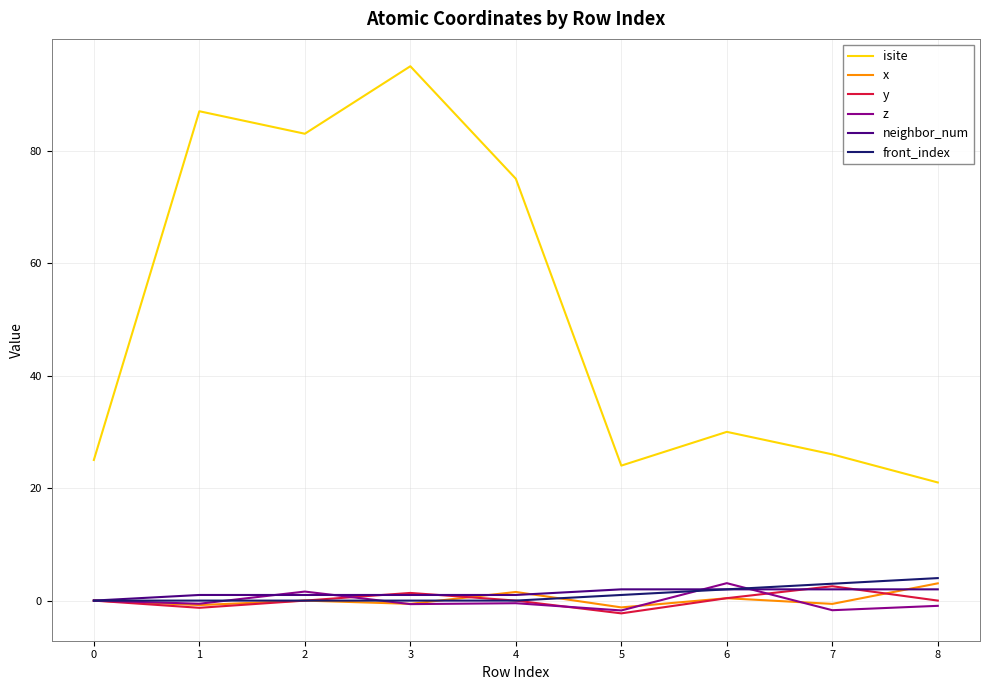

What is the approximate value of isite at 4?

75.0